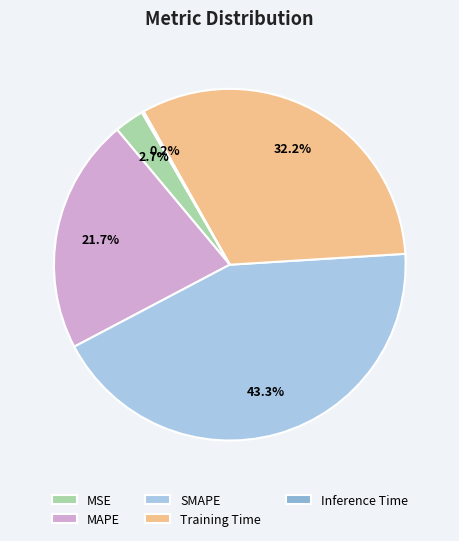

Between Training Time and SMAPE, which is larger?

SMAPE